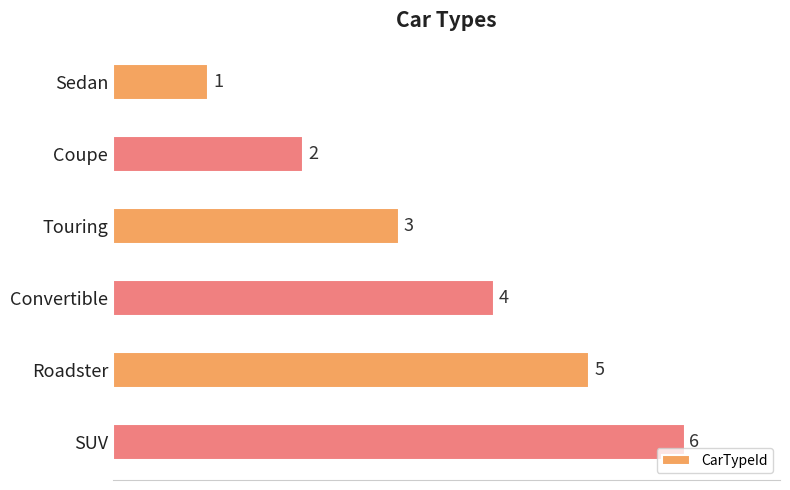

Rank the categories by value from highest to lowest.

SUV, Roadster, Convertible, Touring, Coupe, Sedan